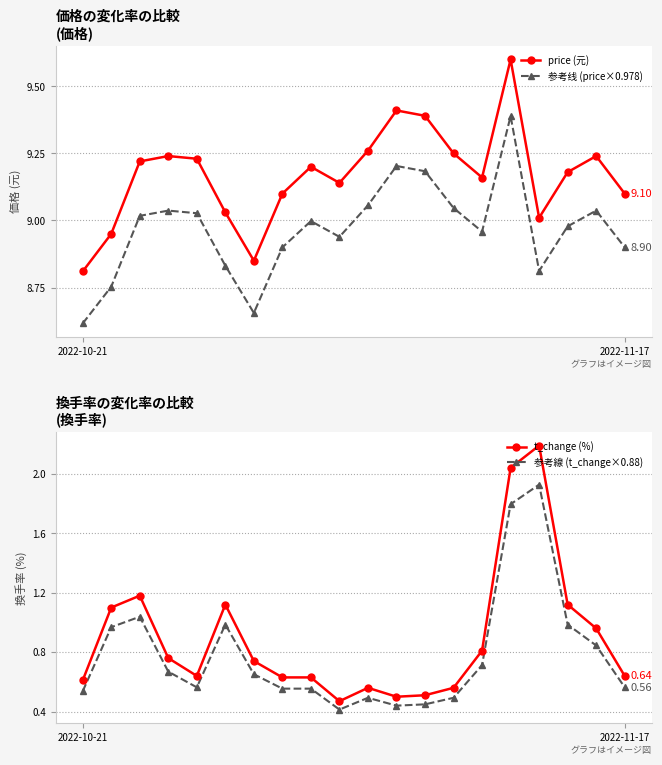

What is the difference between the maximum and second lowest values in the 参考線 (t_change×0.88) series?

1.5